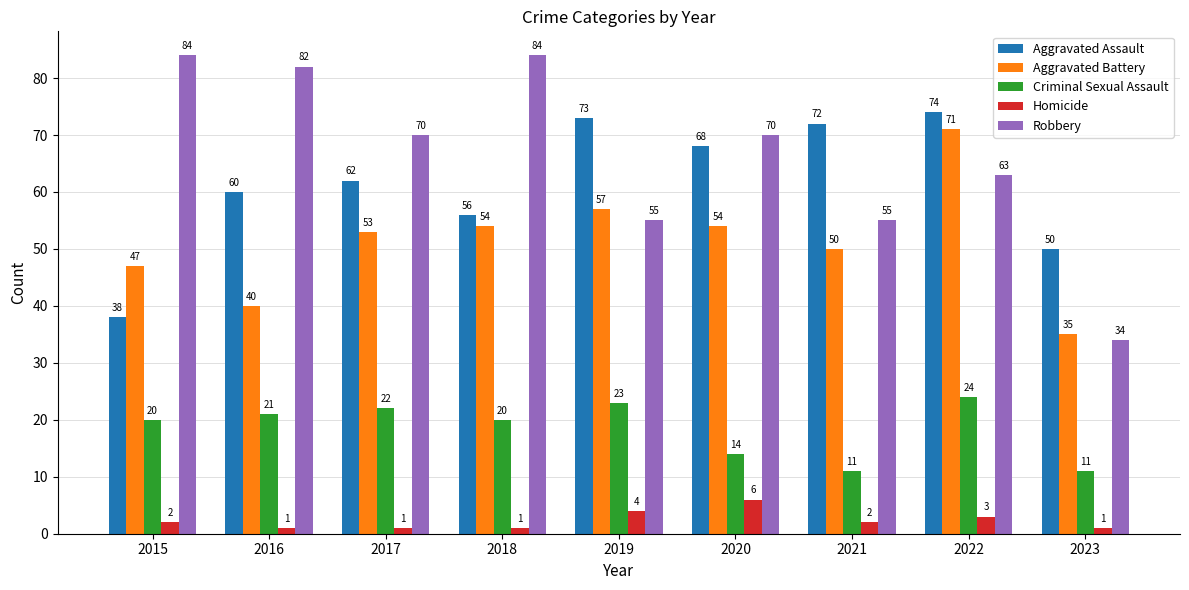

What is the total value across all series at 2015?

191